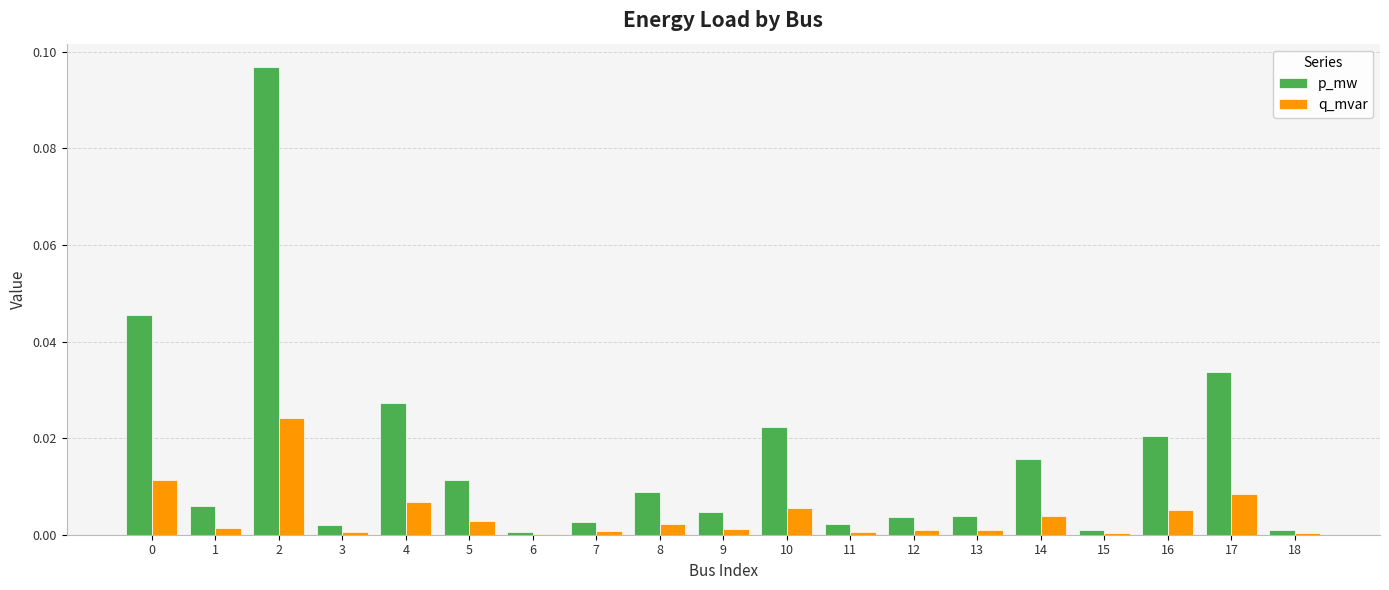

Are the bars grouped side by side (vs. stacked)?

Yes